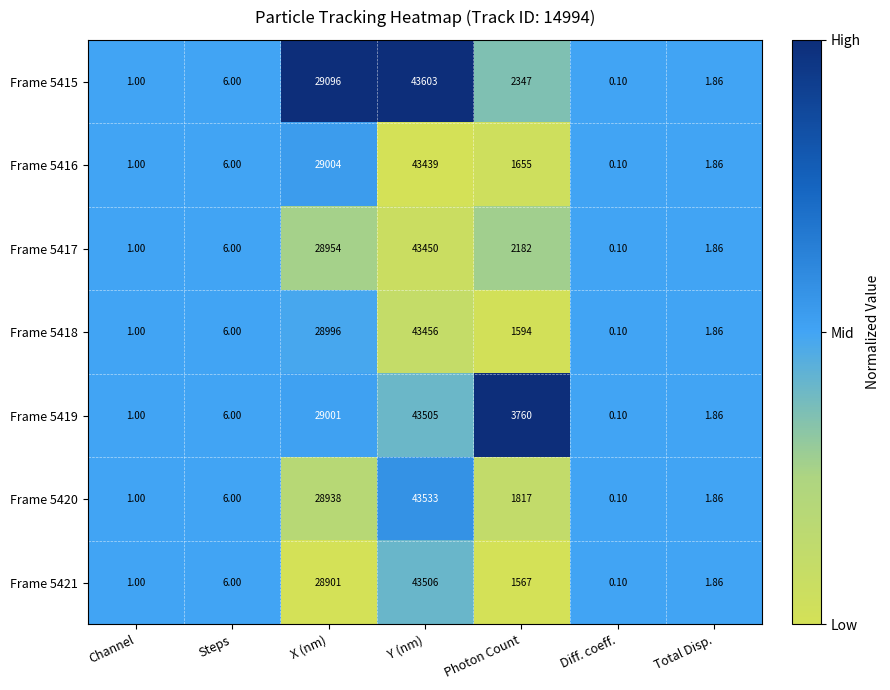

List the series in order of their peak value, highest first.

Frame 5415, Frame 5420, Frame 5421, Frame 5419, Frame 5418, Frame 5417, Frame 5416